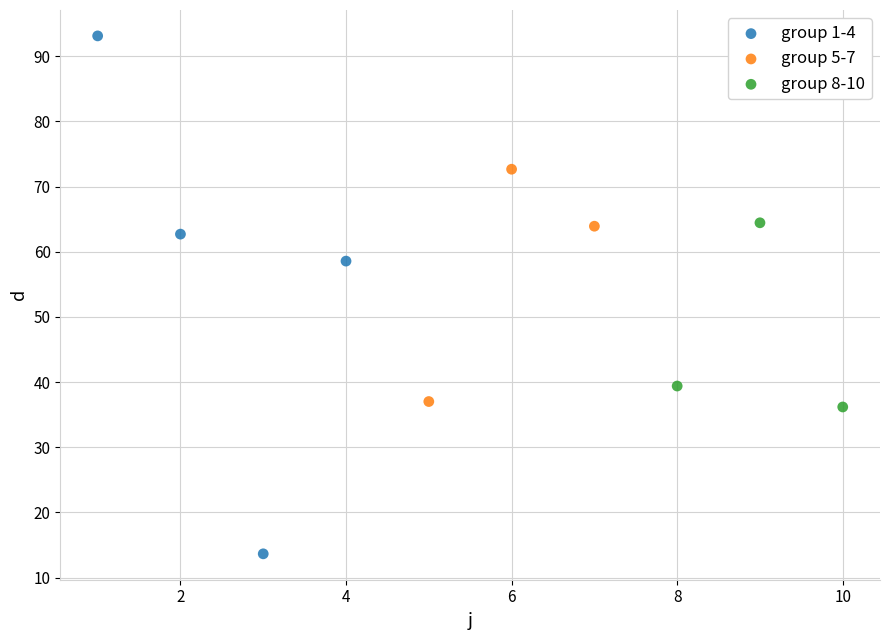

Which series reaches the maximum Y coordinate?

group 1-4